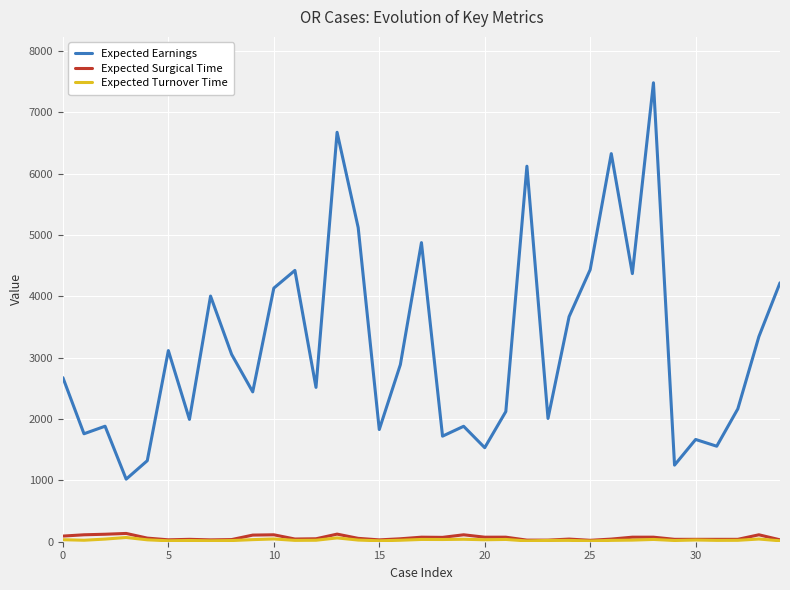

True or false: Expected Surgical Time and Expected Earnings intersect in this chart.

False